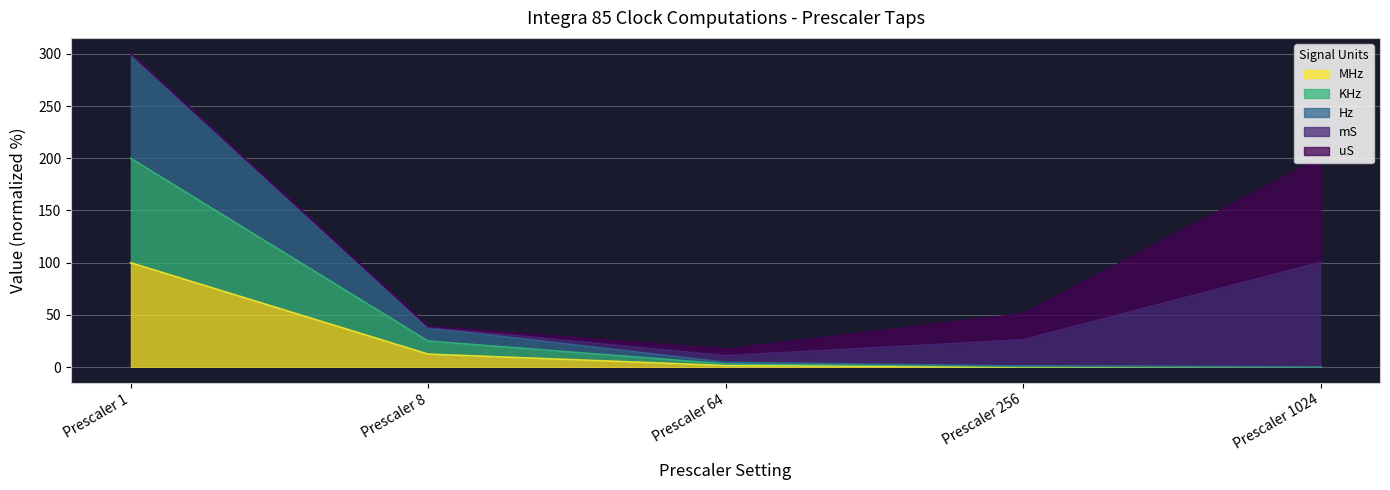

What is the difference between the highest and lowest values at Prescaler 1?

200.0